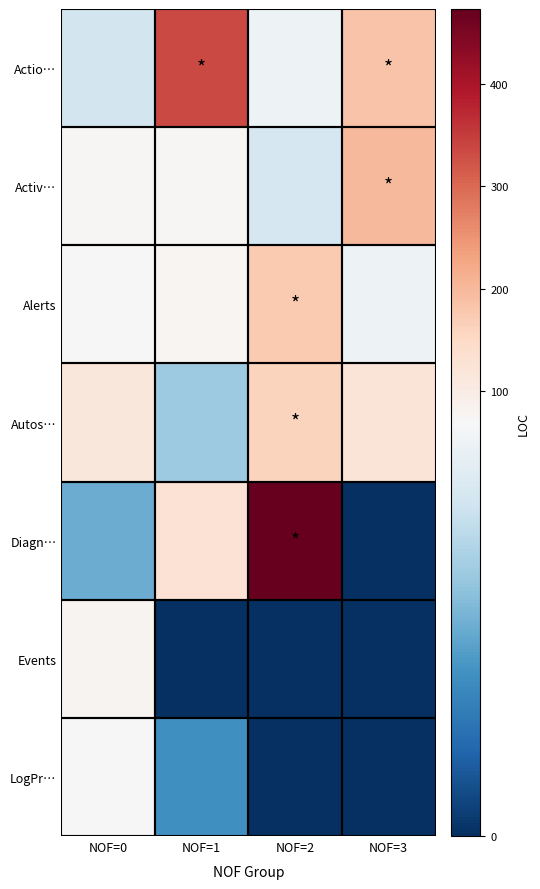

Reading left to right, transcribe all the data shown in this chart.

Actio…: NOF=0=57	NOF=1=337	NOF=2=66	NOF=3=186
Activ…: NOF=0=75	NOF=1=75	NOF=2=58	NOF=3=199
Alerts: NOF=0=70	NOF=1=76	NOF=2=175	NOF=3=66
Autos…: NOF=0=115	NOF=1=44	NOF=2=159	NOF=3=120
Diagn…: NOF=0=35	NOF=1=128	NOF=2=473	NOF=3=0
Events: NOF=0=82	NOF=1=0	NOF=2=0	NOF=3=0
LogPr…: NOF=0=69	NOF=1=27	NOF=2=0	NOF=3=0